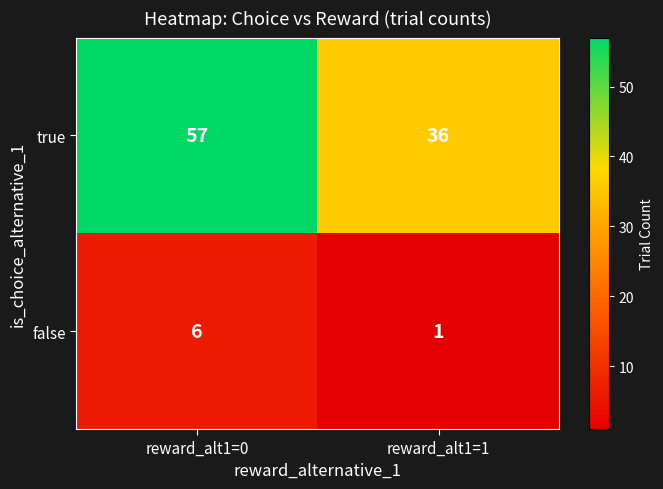

At which category does the chart reach its peak across all series?

reward_alt1=0